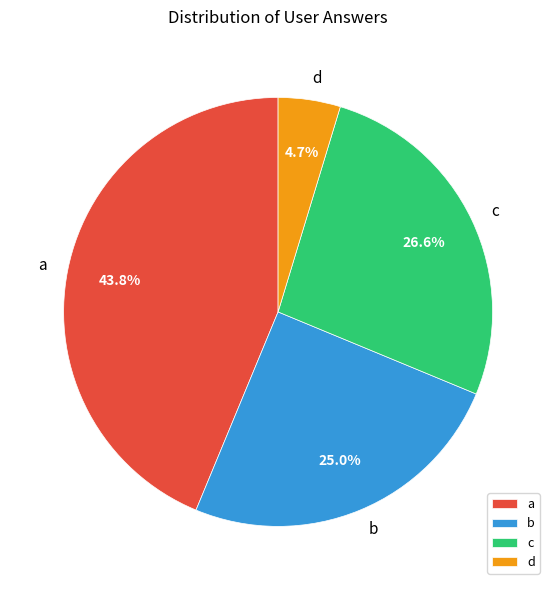

What percentage is the c slice, to the nearest percent?

27%